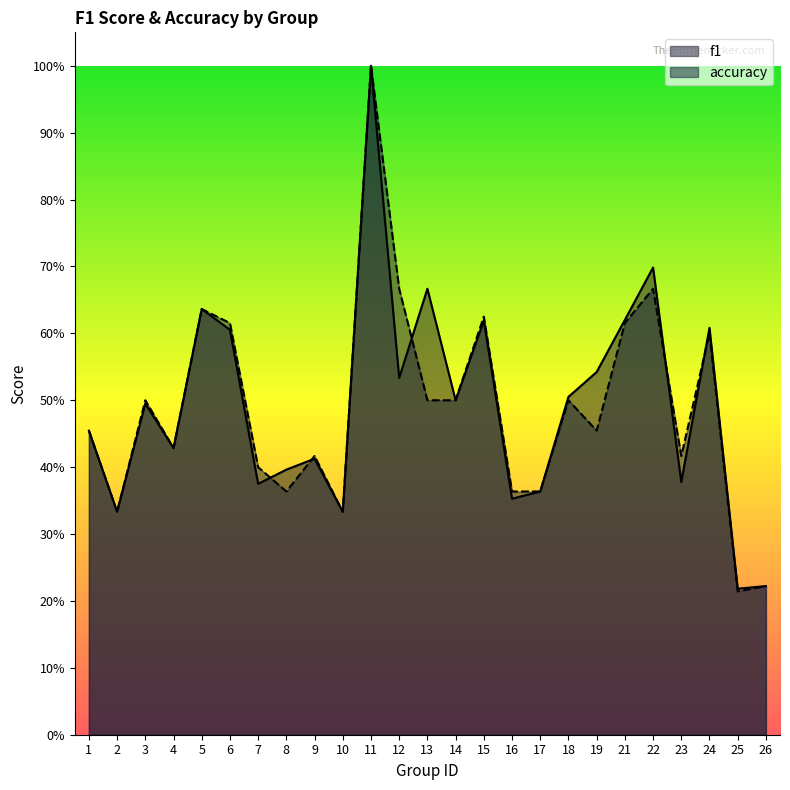

How many intersections are there between f1 and accuracy?

5